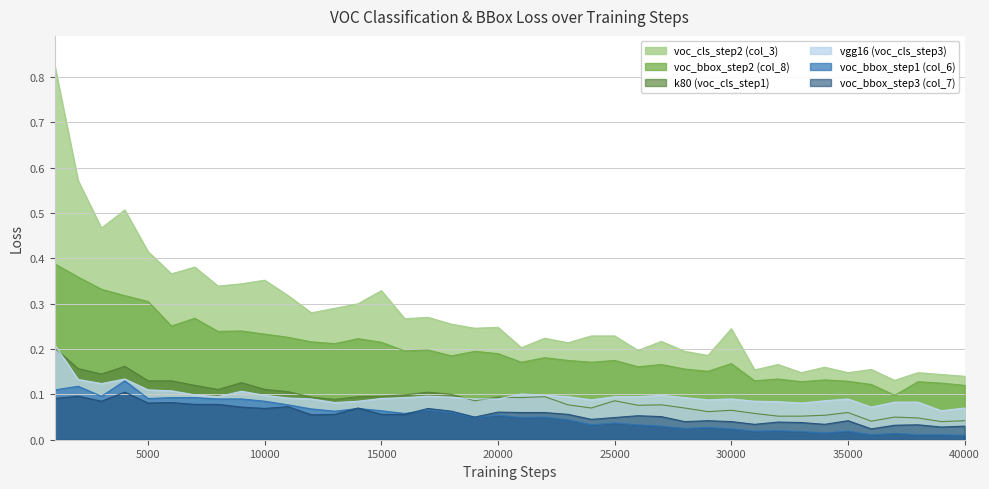

How many interior local peaks does the voc_bbox_step3 (col_7) series have?

12